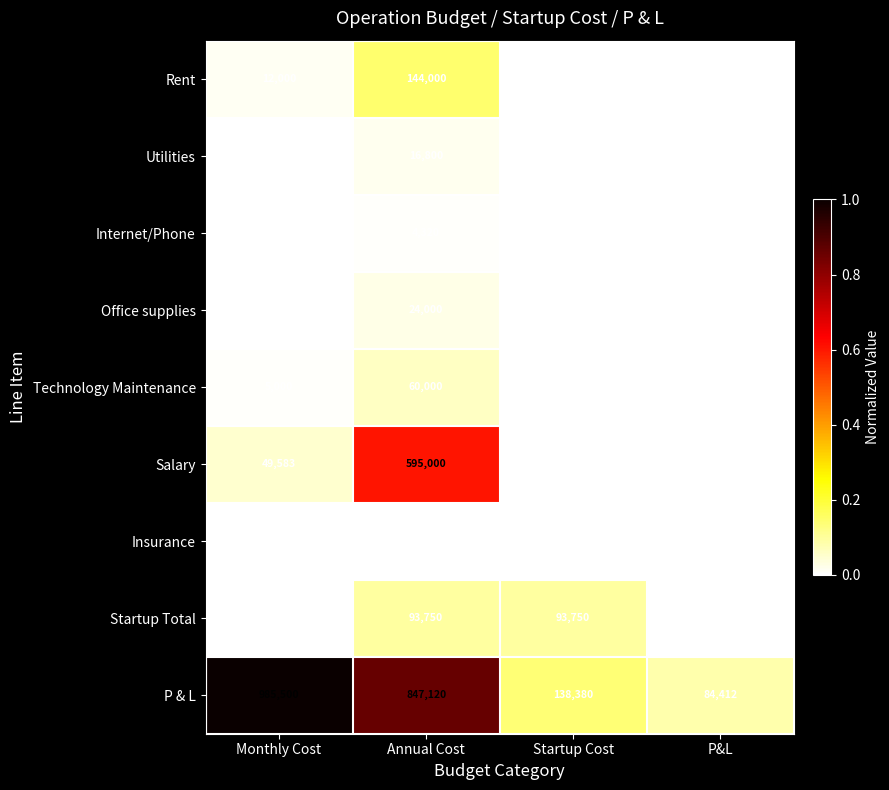

At how many categories does at least one series exceed 0?

4